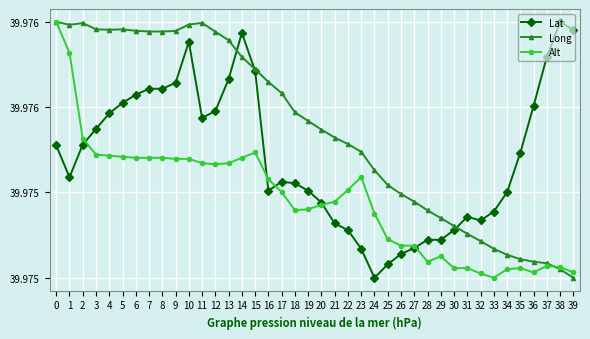

Reading right to left, transcribe all the data shown in this chart.

Lat: 40.0	40.0	40.0	40.0	40.0	40.0	40.0	40.0	40.0	40.0	40.0	40.0	40.0	40.0	40.0	40.0	40.0	40.0	40.0	40.0	40.0	40.0	40.0	40.0	40.0	40.0	40.0	40.0	40.0	40.0	40.0	40.0	40.0	40.0	40.0	40.0	40.0	40.0	40.0	40.0
Long: 40.0	40.0	40.0	40.0	40.0	40.0	40.0	40.0	40.0	40.0	40.0	40.0	40.0	40.0	40.0	40.0	40.0	40.0	40.0	40.0	40.0	40.0	40.0	40.0	40.0	40.0	40.0	40.0	40.0	40.0	40.0	40.0	40.0	40.0	40.0	40.0	40.0	40.0	40.0	40.0
Alt: 40.0	40.0	40.0	40.0	40.0	40.0	40.0	40.0	40.0	40.0	40.0	40.0	40.0	40.0	40.0	40.0	40.0	40.0	40.0	40.0	40.0	40.0	40.0	40.0	40.0	40.0	40.0	40.0	40.0	40.0	40.0	40.0	40.0	40.0	40.0	40.0	40.0	40.0	40.0	40.0